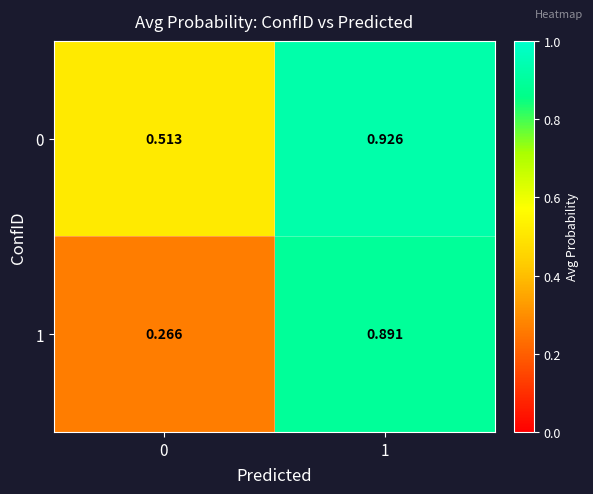

How many series are shown in this chart?

2